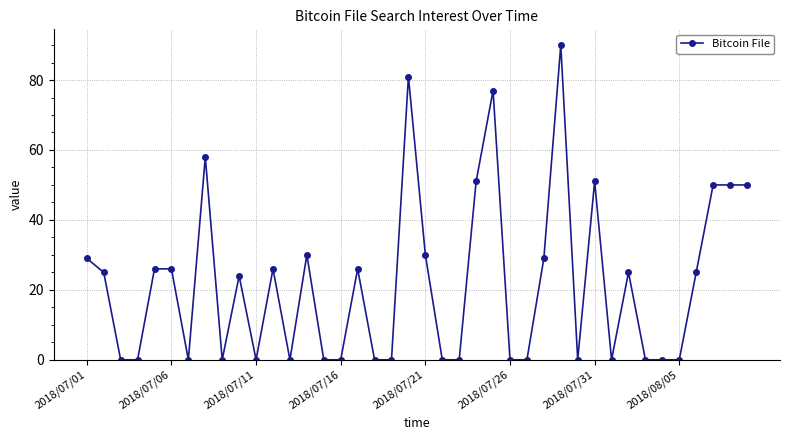

What is the difference between the maximum and minimum values?

90